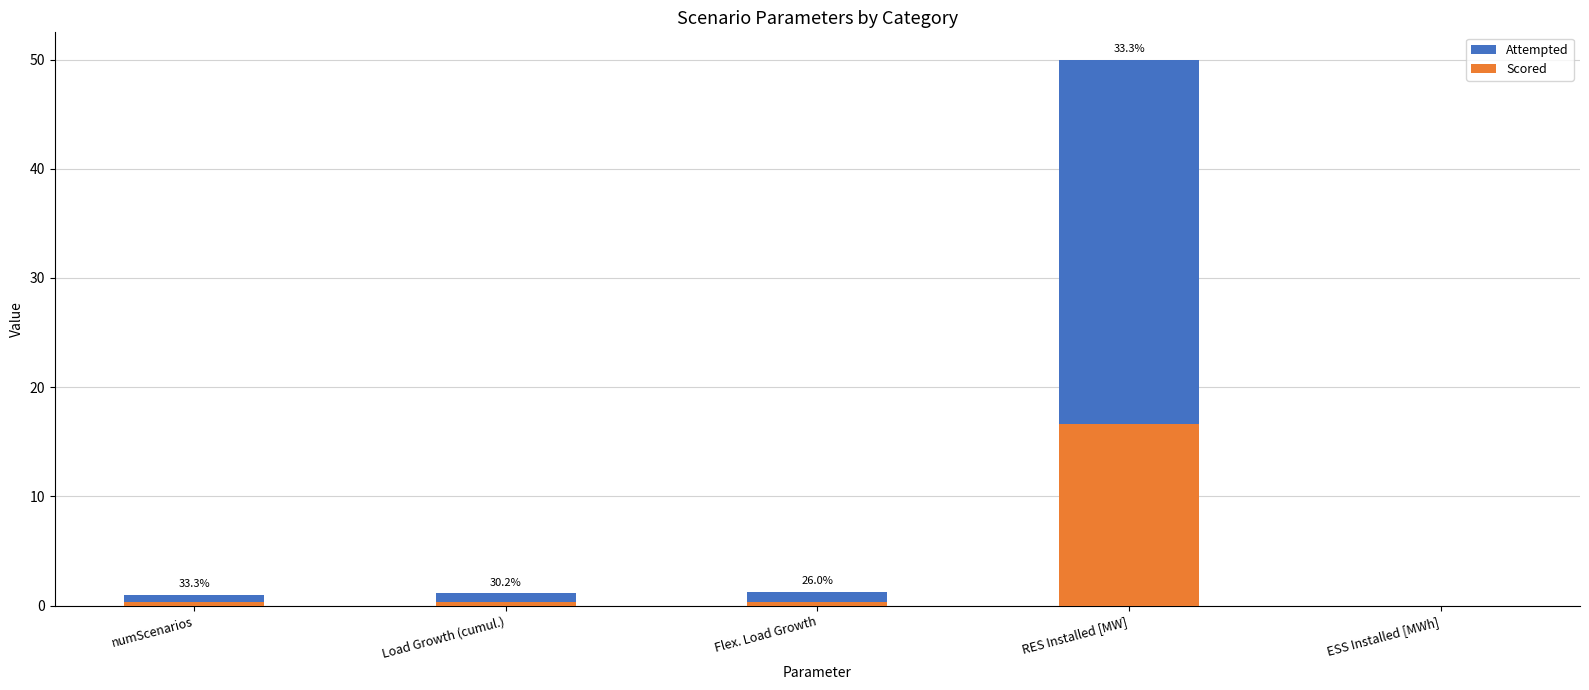

How many bars are there in each group?

2